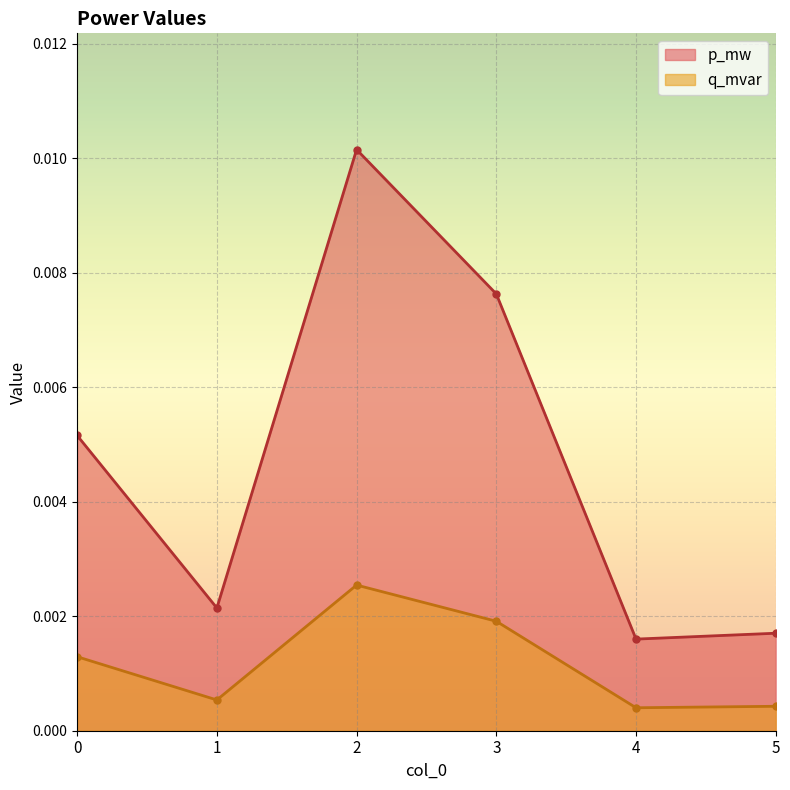

True or false: p_mw and q_mvar intersect in this chart.

False